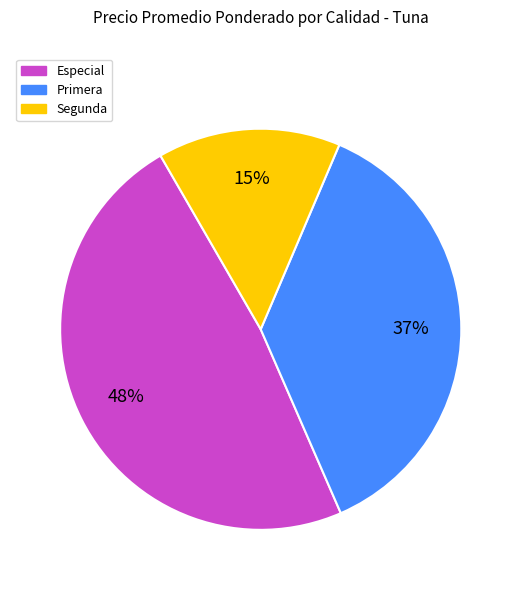

Which has a higher value, Segunda or Especial?

Especial